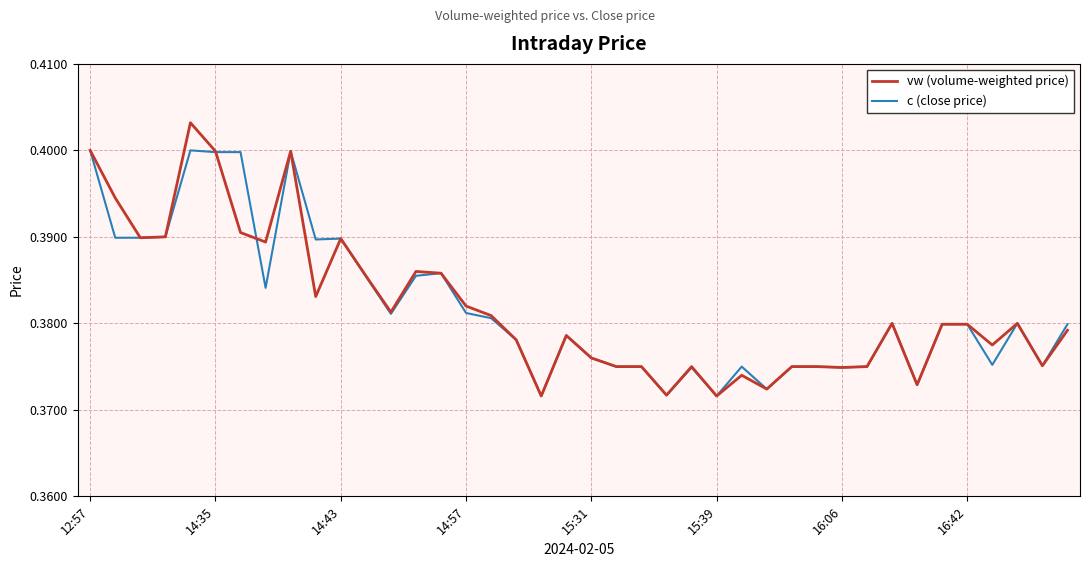

Is this an area chart (filled region under the line)?

No